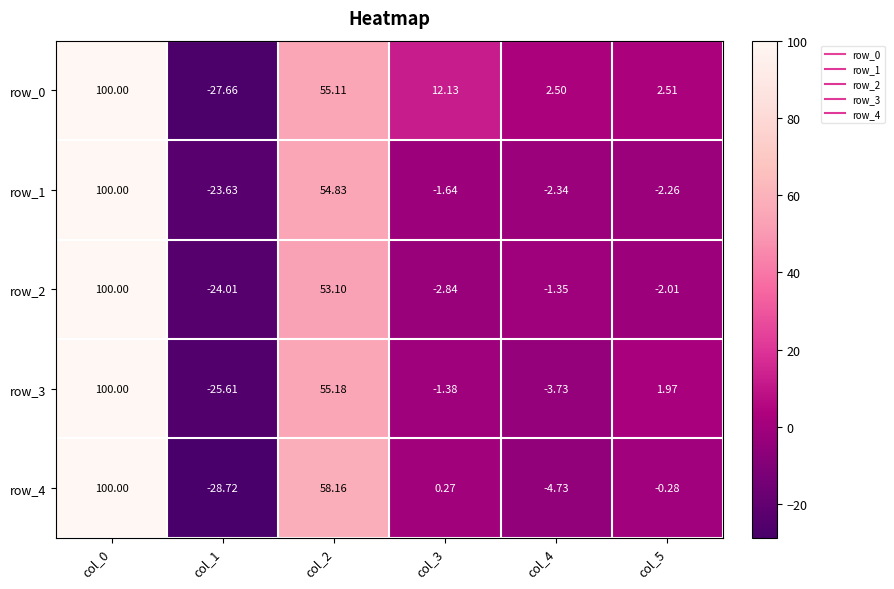

Is the value of row_1 at col_5 greater than the value of row_0 at col_0?

No